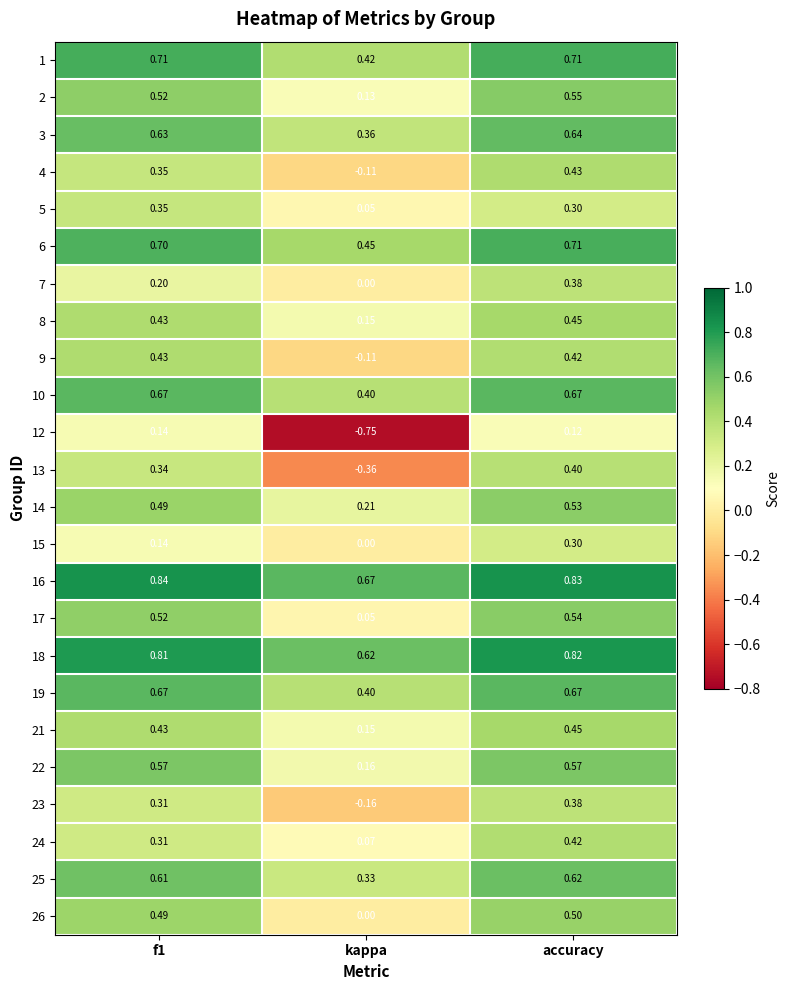

Where is 24 nearest to the value 0?

kappa